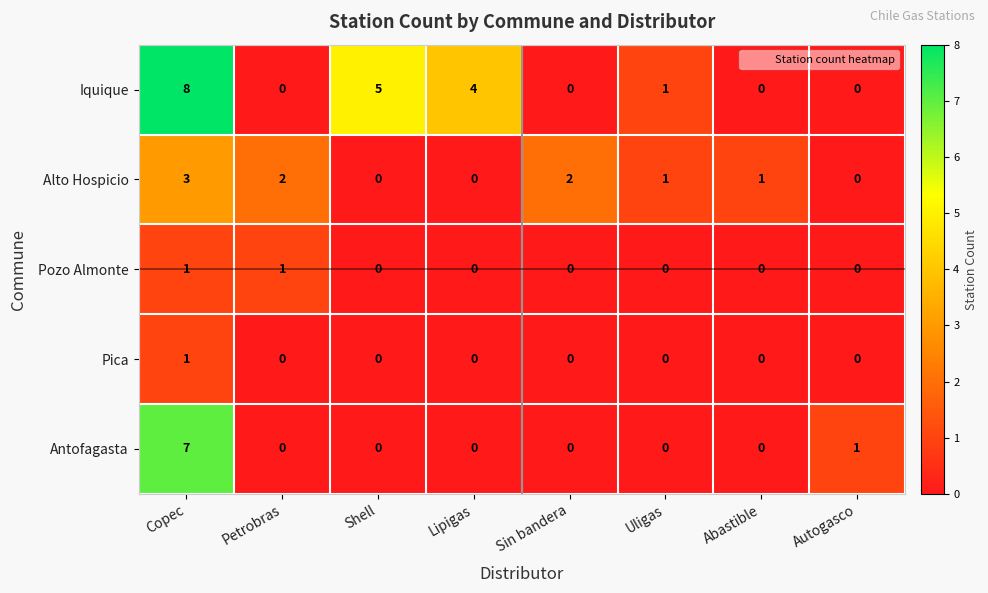

At which category does the chart reach its peak across all series?

Copec